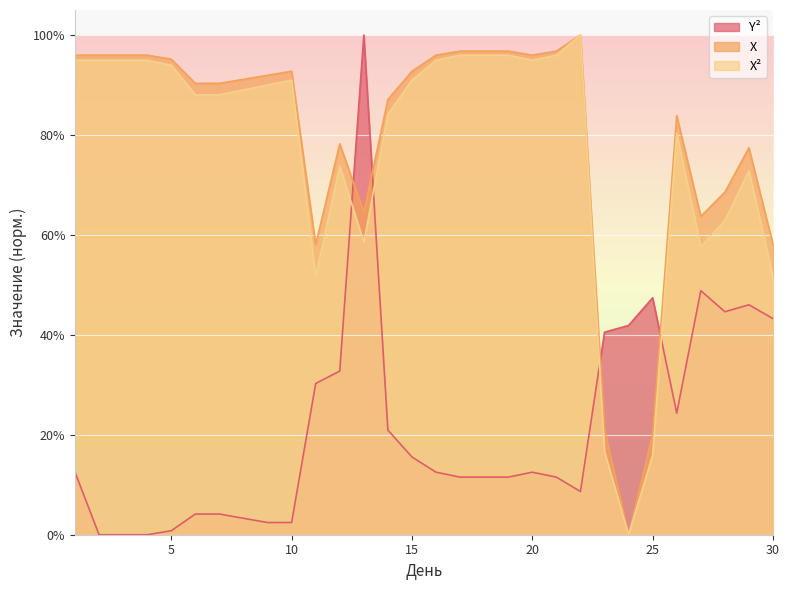

True or false: X has more than 0 interior local peaks.

True